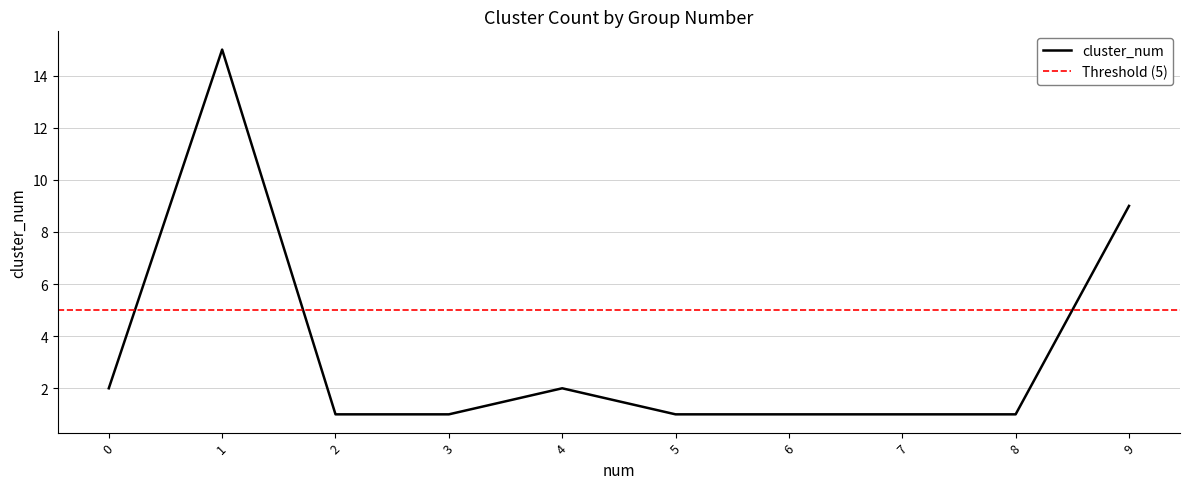

True or false: there are more than 2 points higher than both neighbors.

False